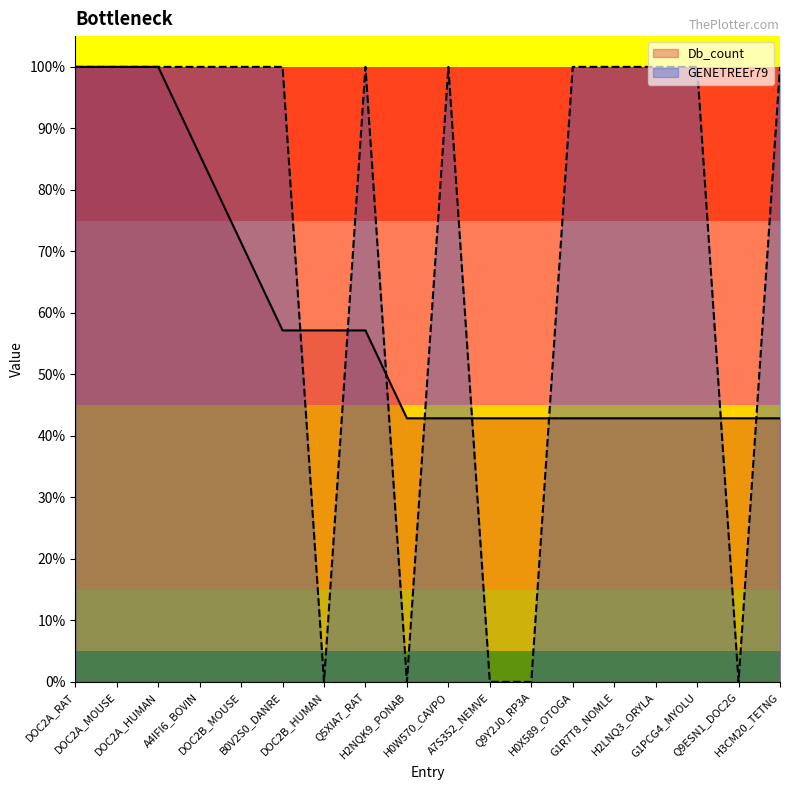

What are all the series names shown in the legend?

Db_count, GENETREEr79